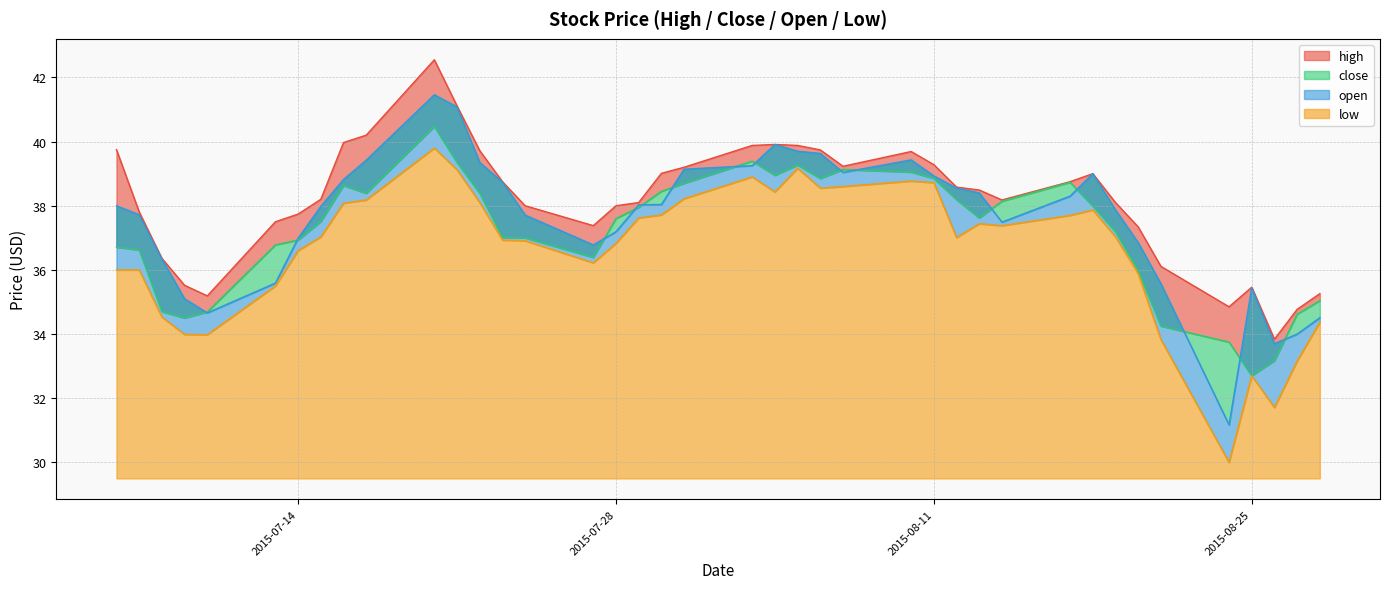

What is the difference between the maximum and second lowest values in the high series?

7.8